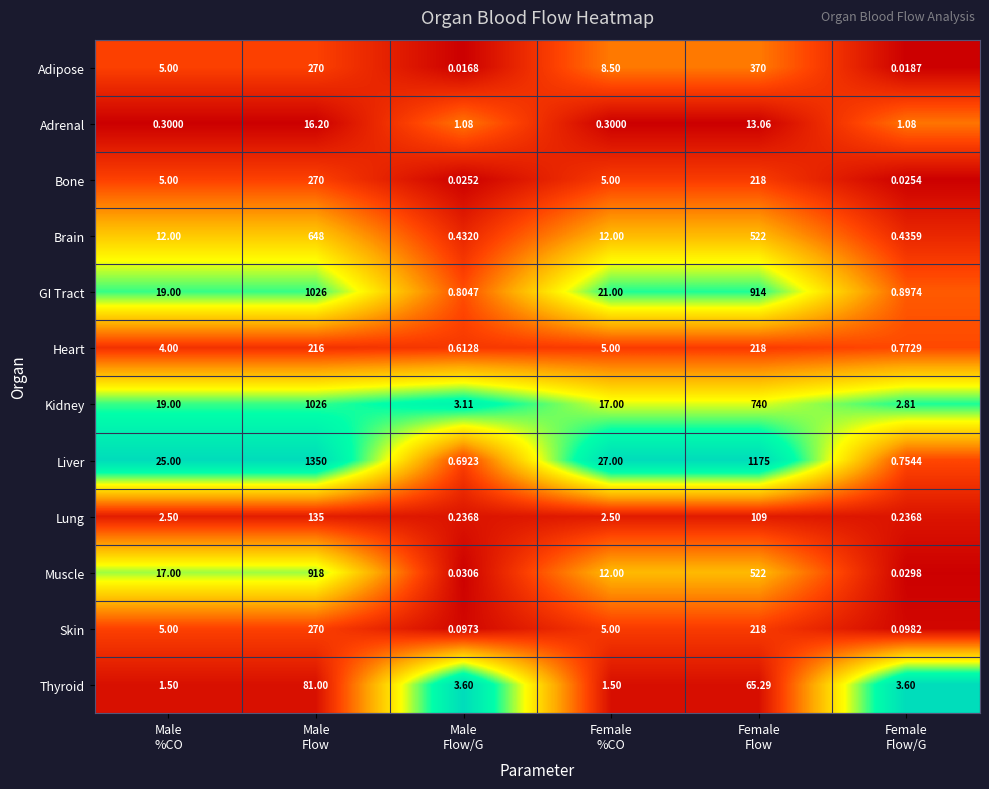

Which series has the widest spread of values?

Liver